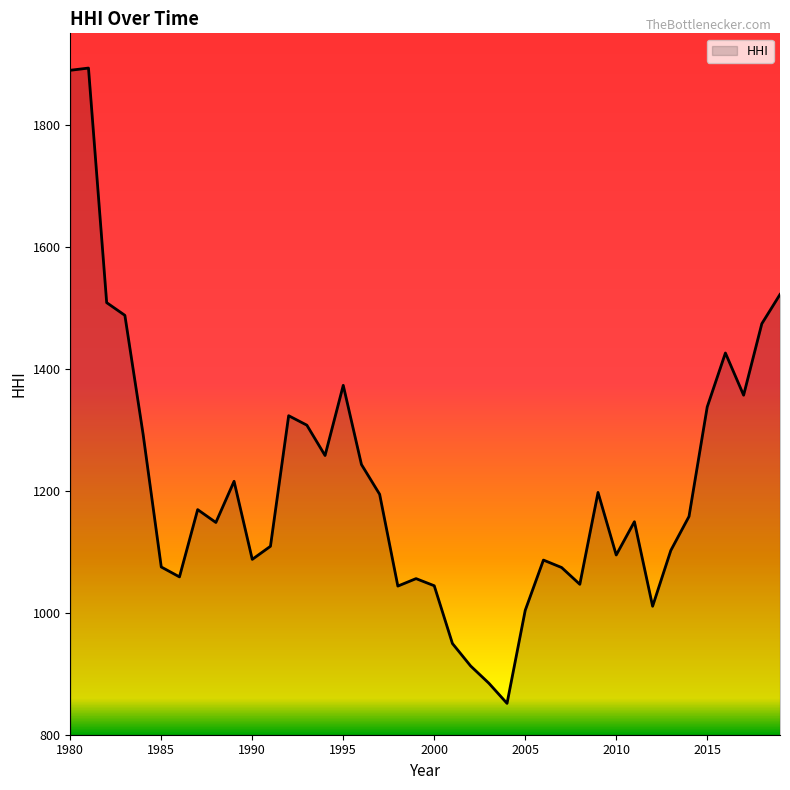

What is the greatest value displayed?

1893.1